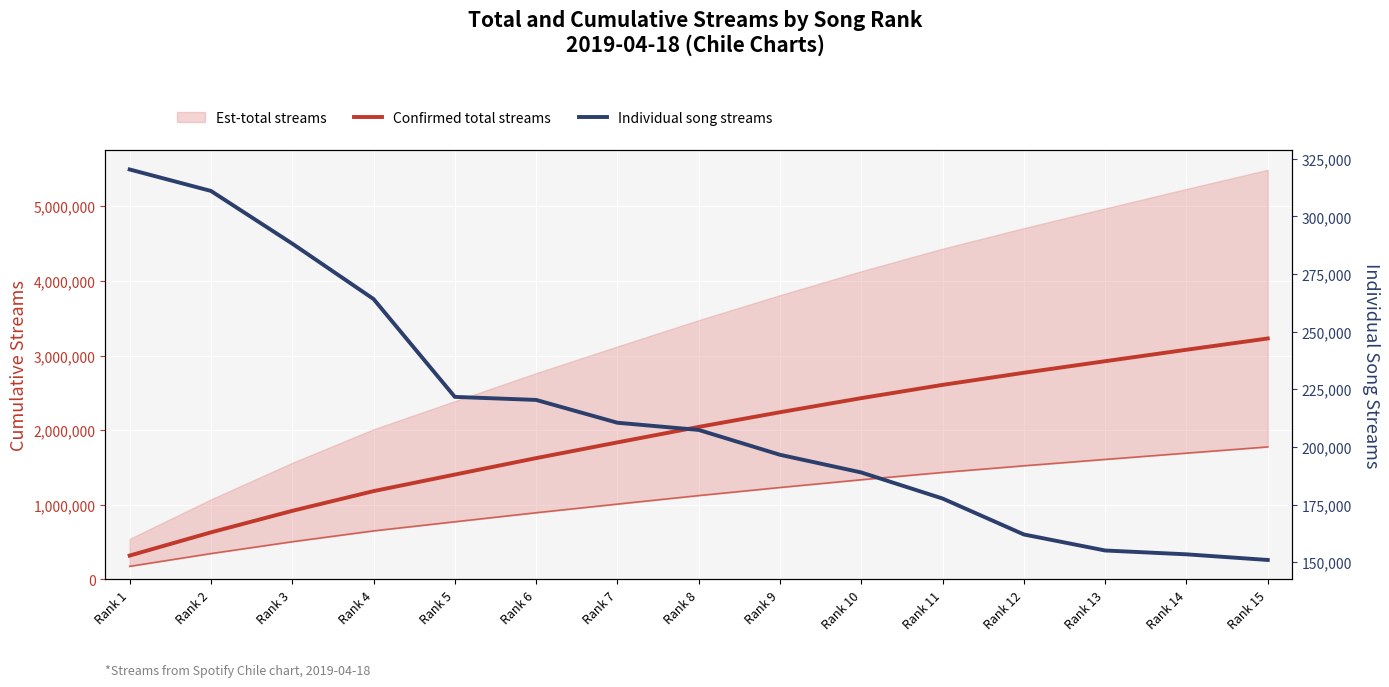

Reading left to right, transcribe all the data shown in this chart.

Confirmed total streams: Rank 1=320391	Rank 2=631461	Rank 3=919682	Rank 4=1183870	Rank 5=1405597	Rank 6=1626007	Rank 7=1836520	Rank 8=2043908	Rank 9=2240513	Rank 10=2429454	Rank 11=2607084	Rank 12=2769124	Rank 13=2924212	Rank 14=3077639	Rank 15=3228615
Individual song streams: Rank 1=320391	Rank 2=311070	Rank 3=288221	Rank 4=264188	Rank 5=221727	Rank 6=220410	Rank 7=210513	Rank 8=207388	Rank 9=196605	Rank 10=188941	Rank 11=177630	Rank 12=162040	Rank 13=155088	Rank 14=153427	Rank 15=150976